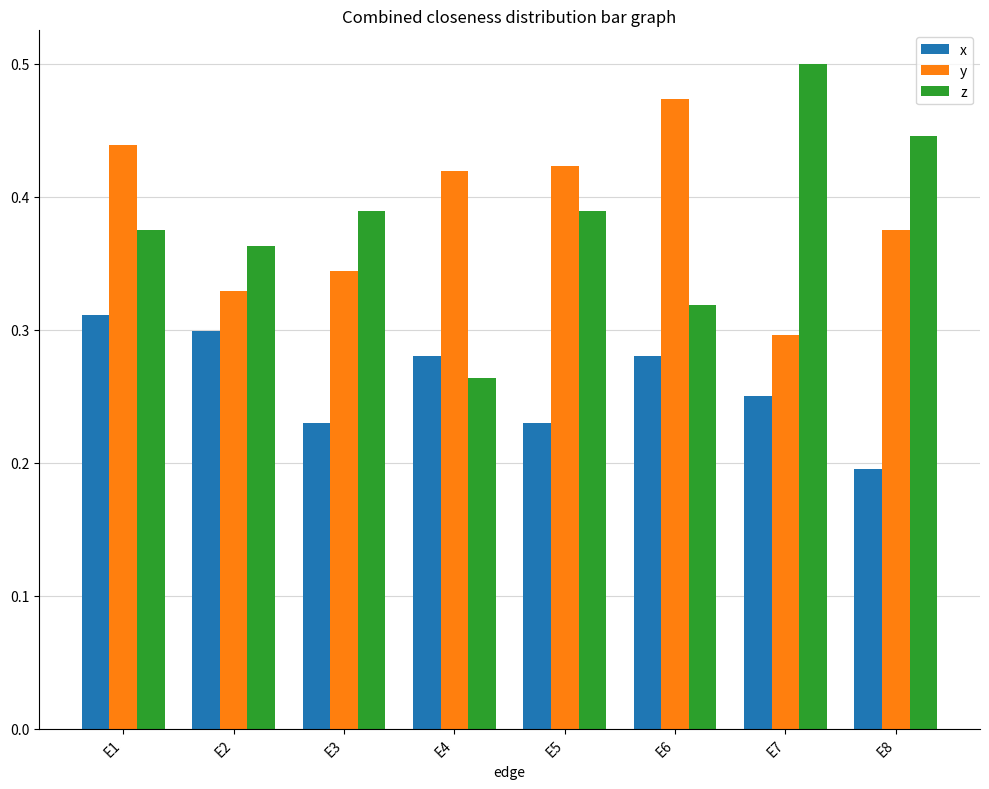

What are all the series names shown in the legend?

x, y, z